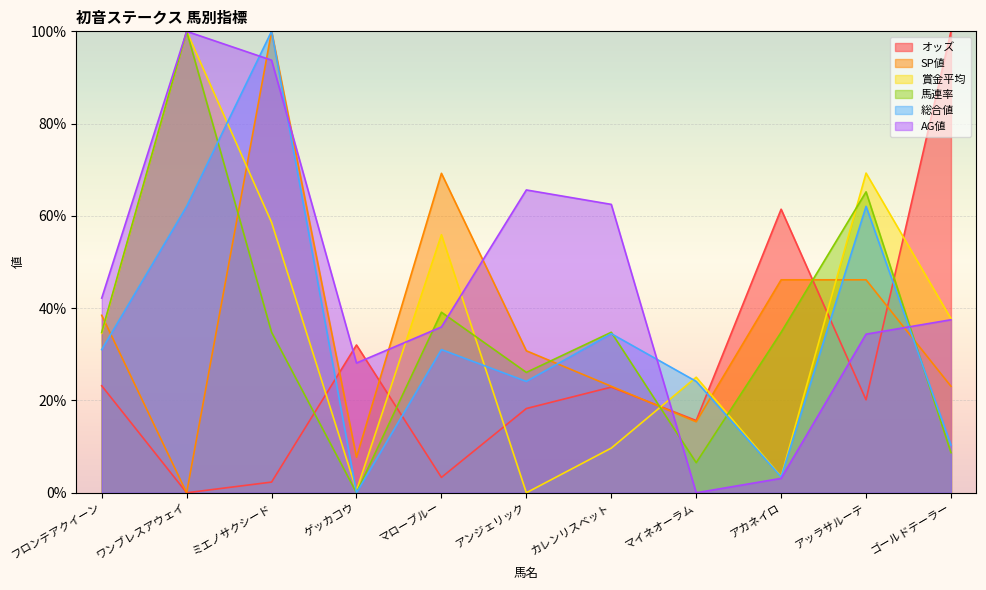

Rank the categories by 総合値 value from highest to lowest.

ミエノサクシード, ワンブレスアウェイ, アッラサルーテ, カレンリスベット, フロンテアクイーン, マローブルー, アンジェリック, マイネオーラム, ゴールドテーラー, アカネイロ, ゲッカコウ